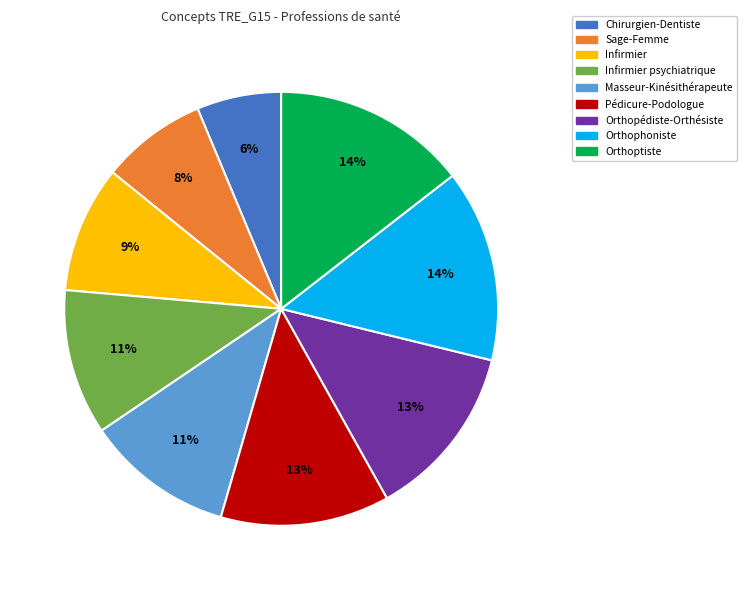

To the nearest percent, what is the average slice percentage?

11%